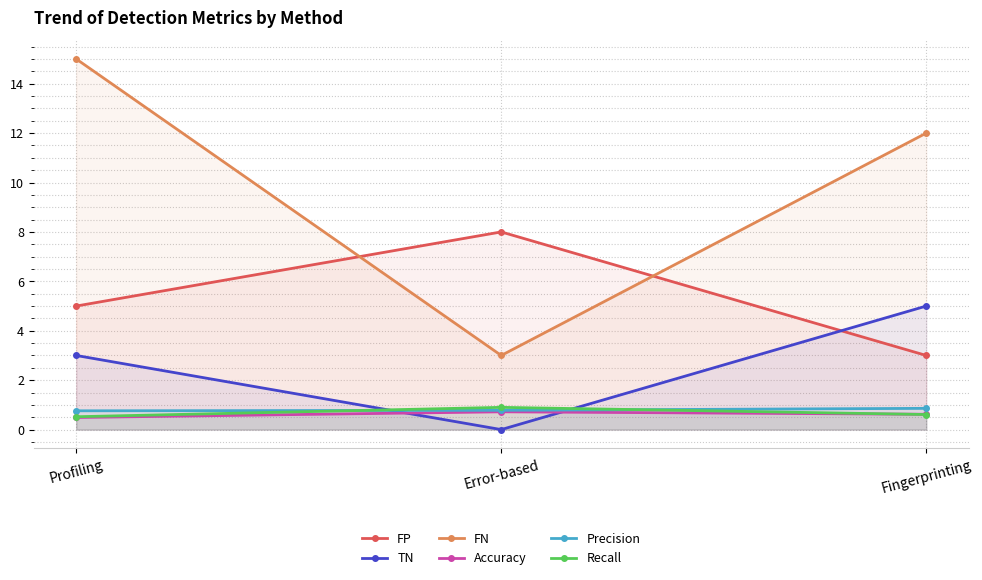

List the series in order of their peak value, highest first.

FN, FP, TN, Recall, Precision, Accuracy